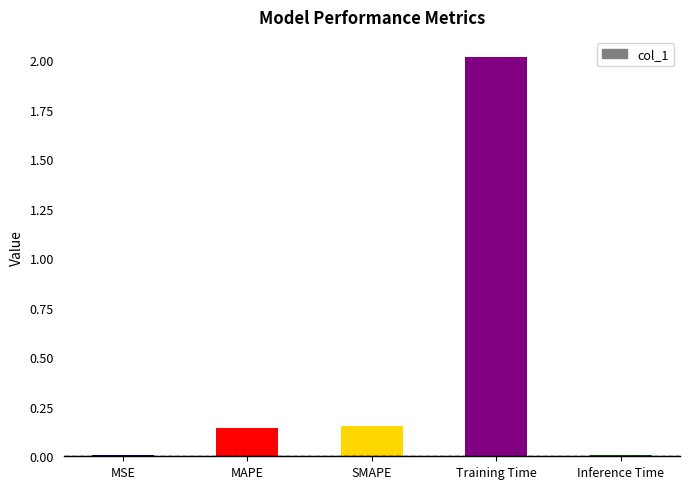

What is the change in value from MAPE to Training Time?

+1.9